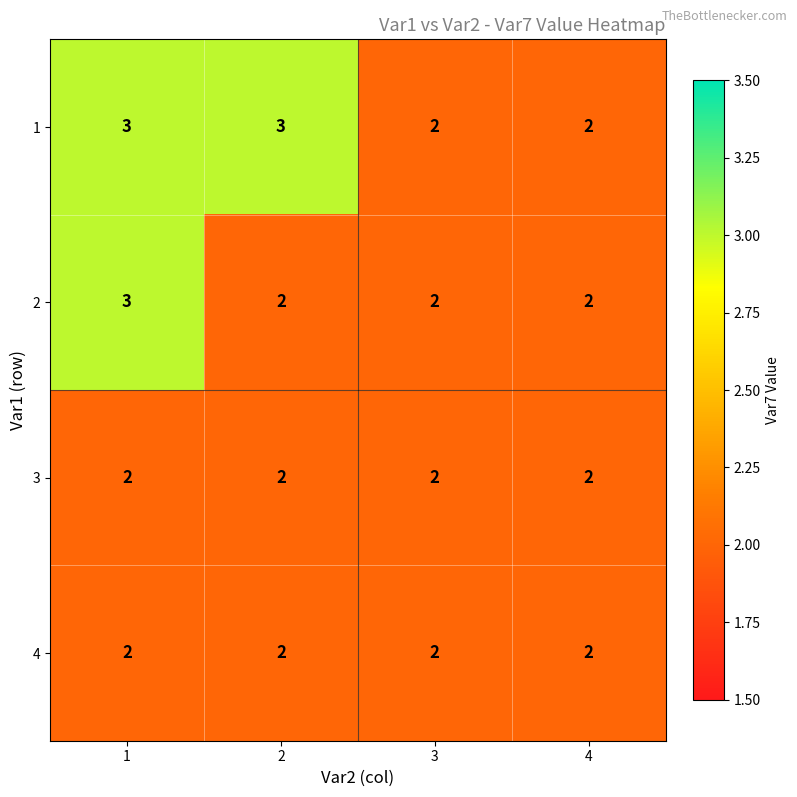

True or false: 4 has a value of 1 at 2.

False